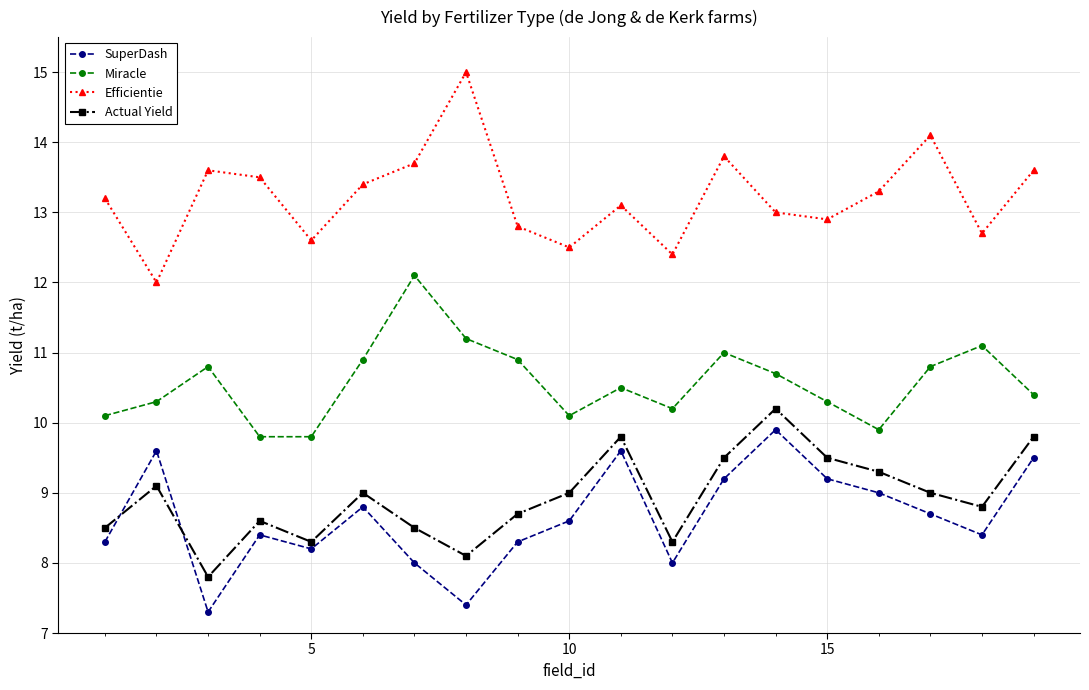

In SuperDash, how many points are higher than both neighbors (excluding endpoints)?

5